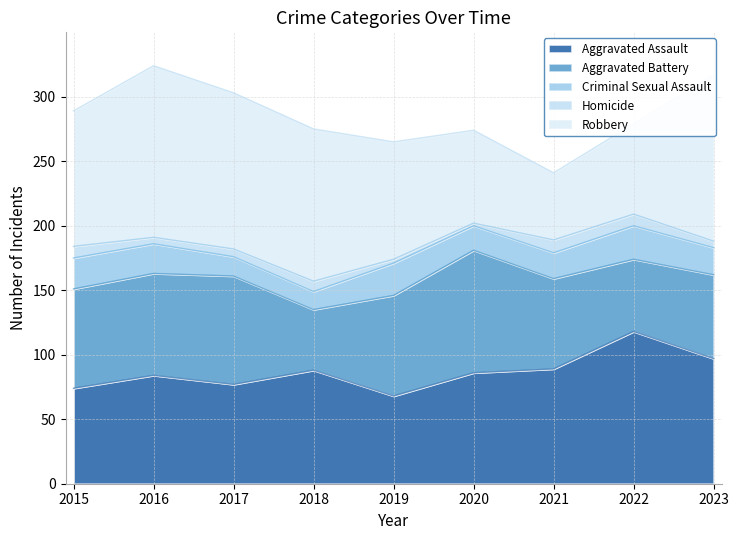

What is the maximum value for Robbery?

133